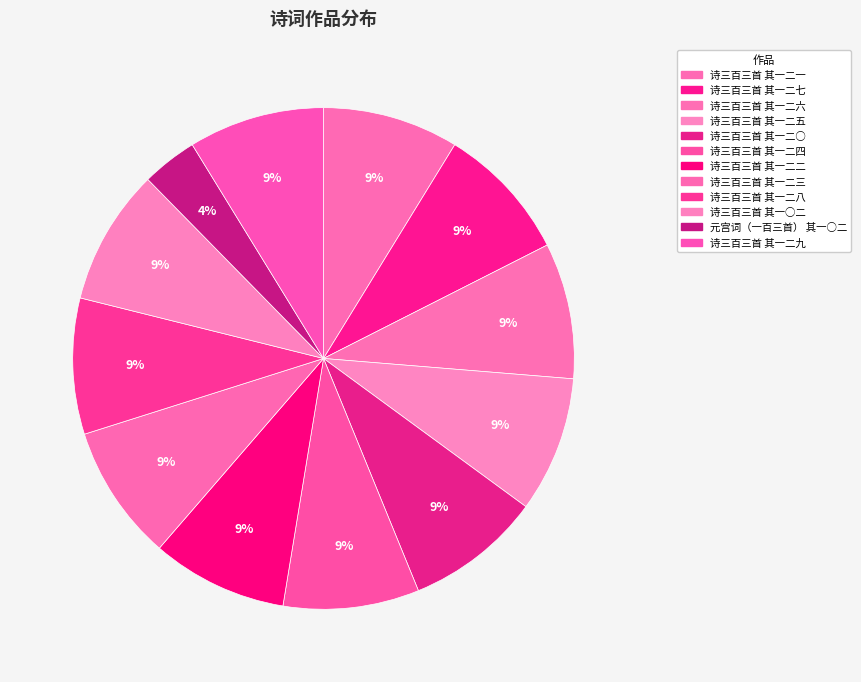

How many slices are in this pie chart?

12